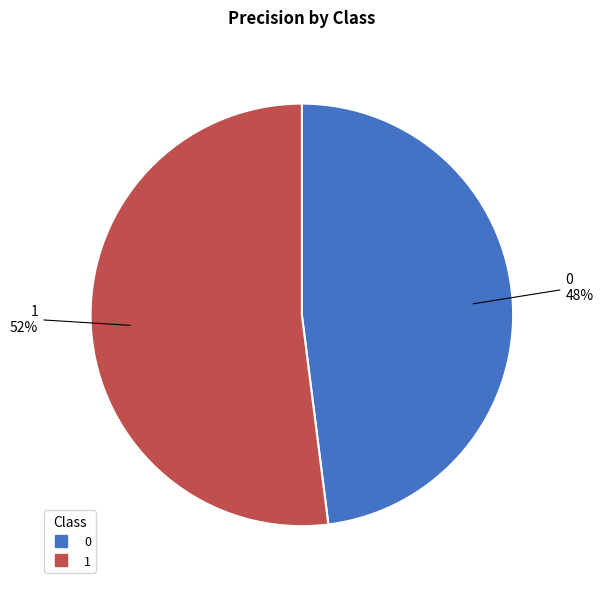

To the nearest percent, what portion does 0 represent?

48%